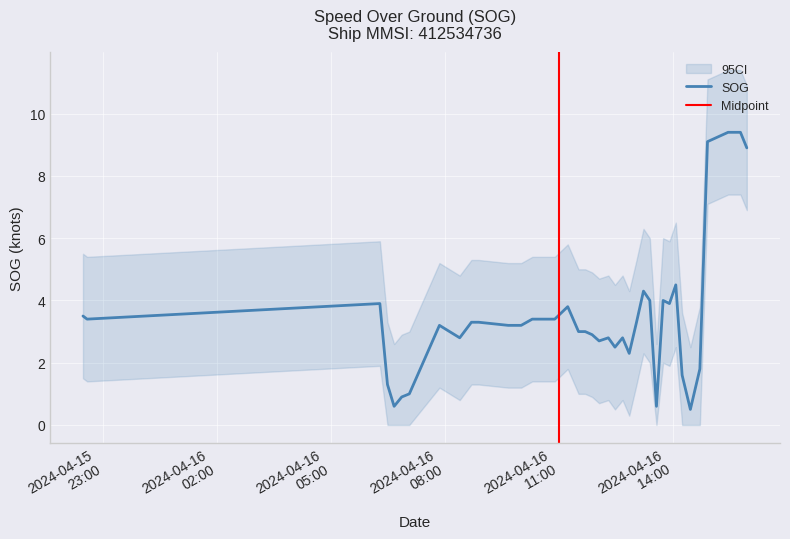

What is the label of the 24th point from the left?

2024-04-16 12:28:40